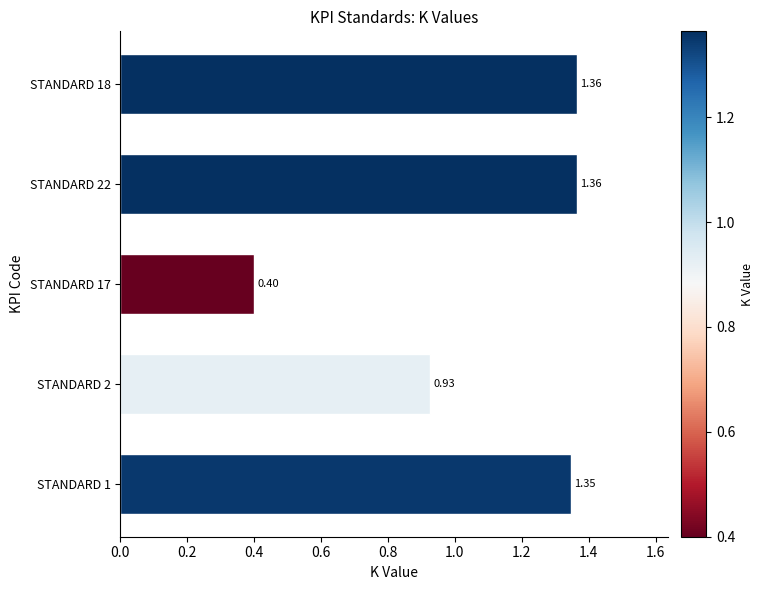

How many categories are shown in the chart?

5